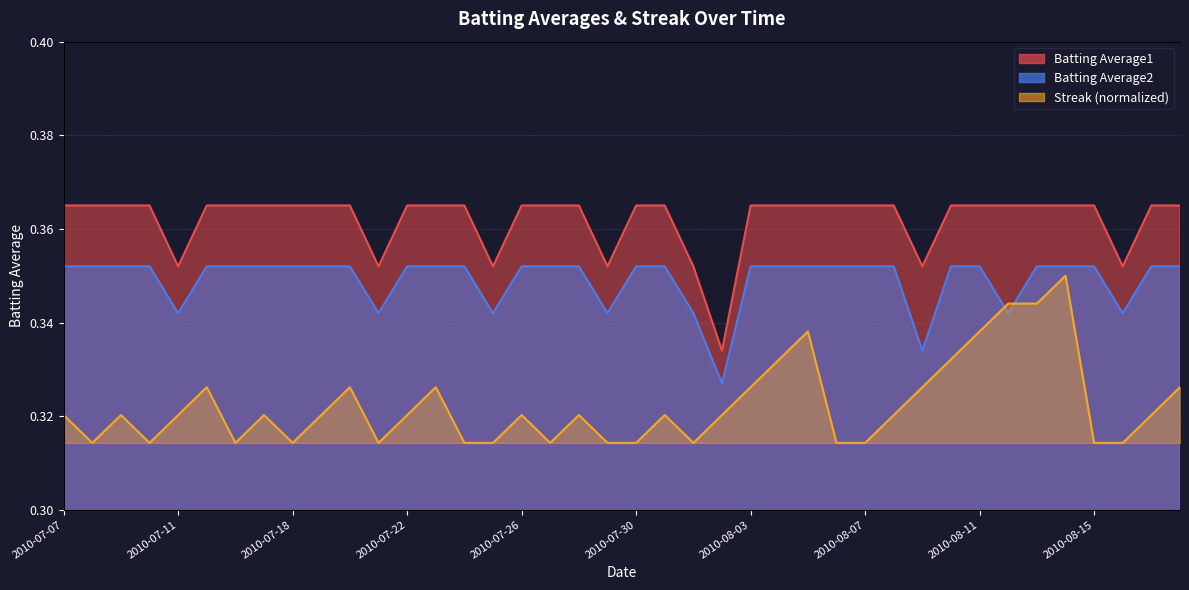

Where is Batting Average2 nearest to the value 0?

2010-08-02